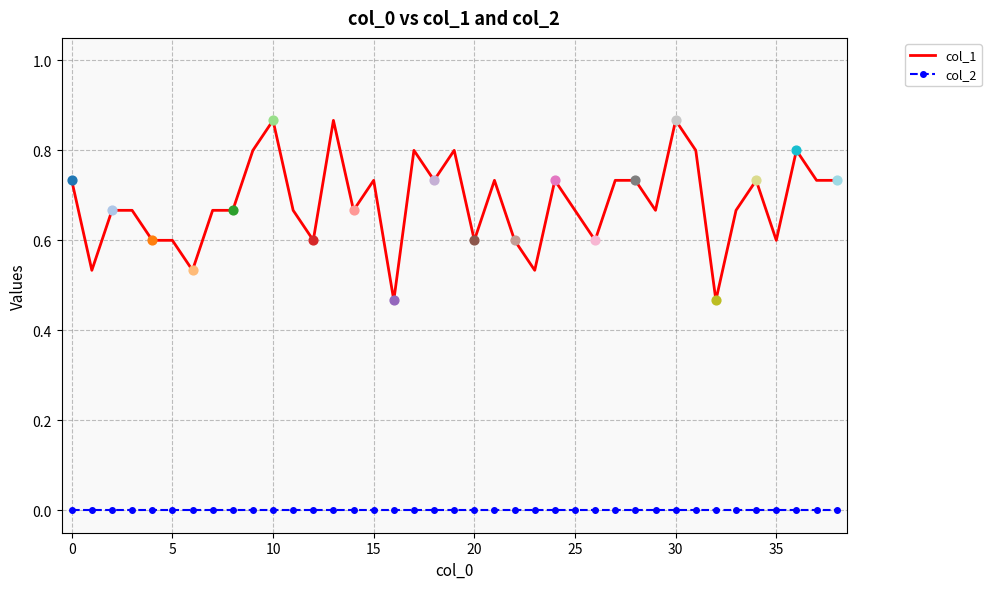

Which series has the largest total across all categories?

col_1